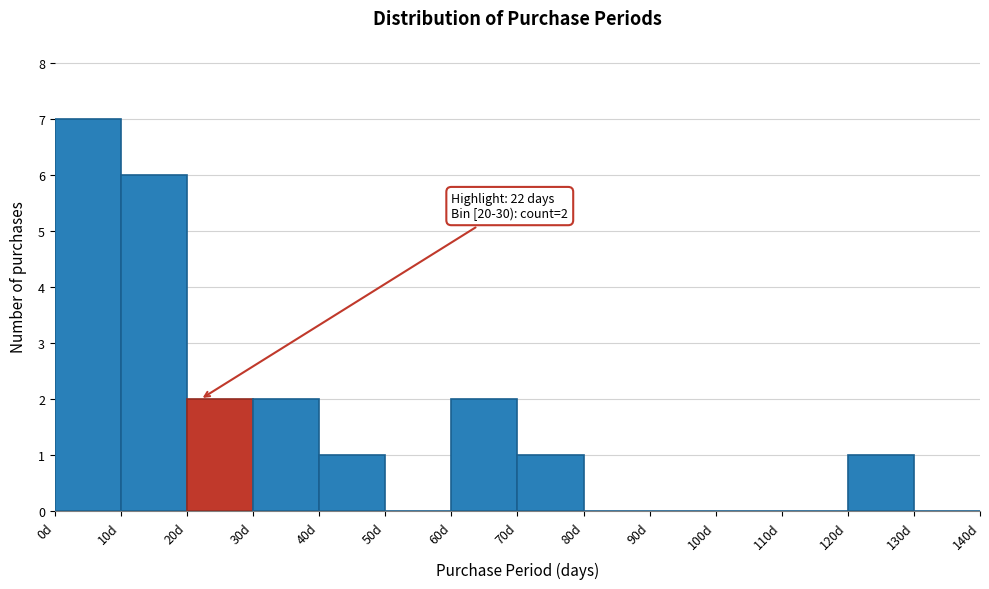

Over which range of the x-axis is the bar tallest?

0 to 10